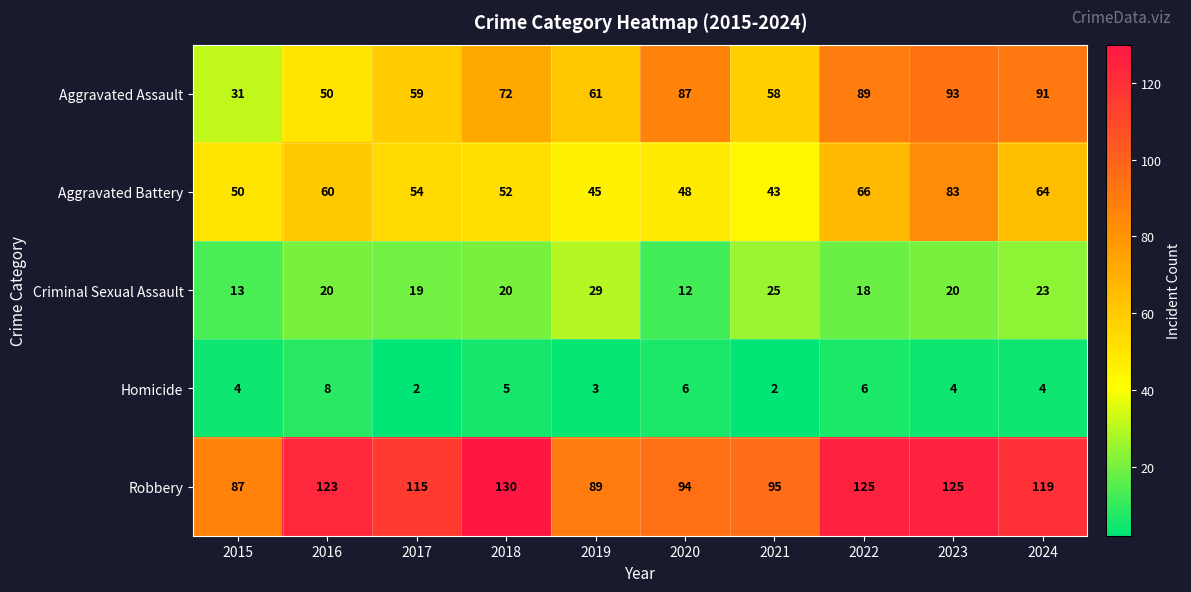

What is the difference between the highest and lowest values at 2015?

83